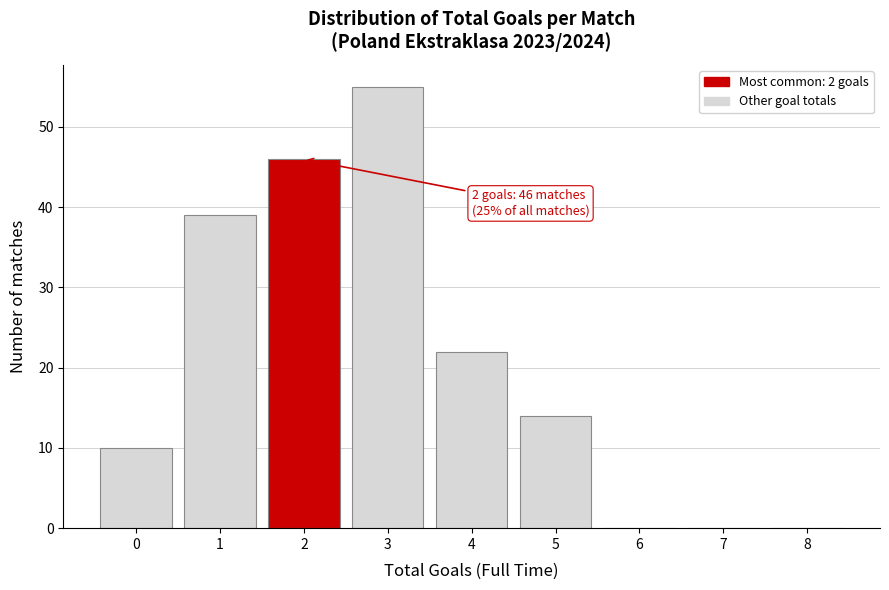

Reading left to right, what are all the values shown in this chart?

0=10	1=39	2=46	3=55	4=22	5=14	6=0	7=0	8=0